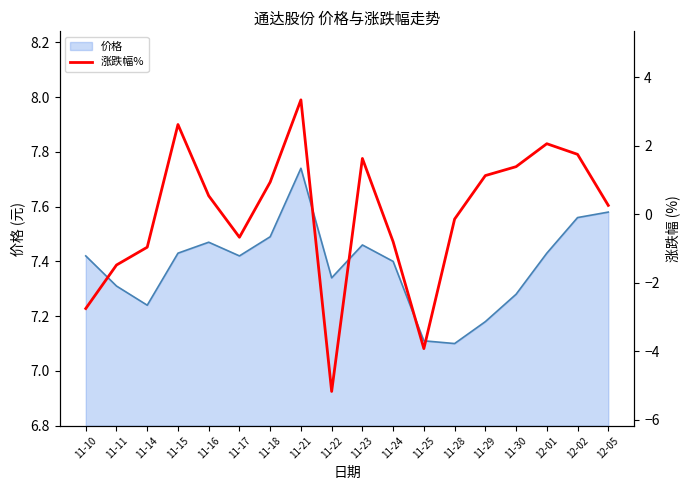

Is it true that the value at 11-16 is 0.7?

False